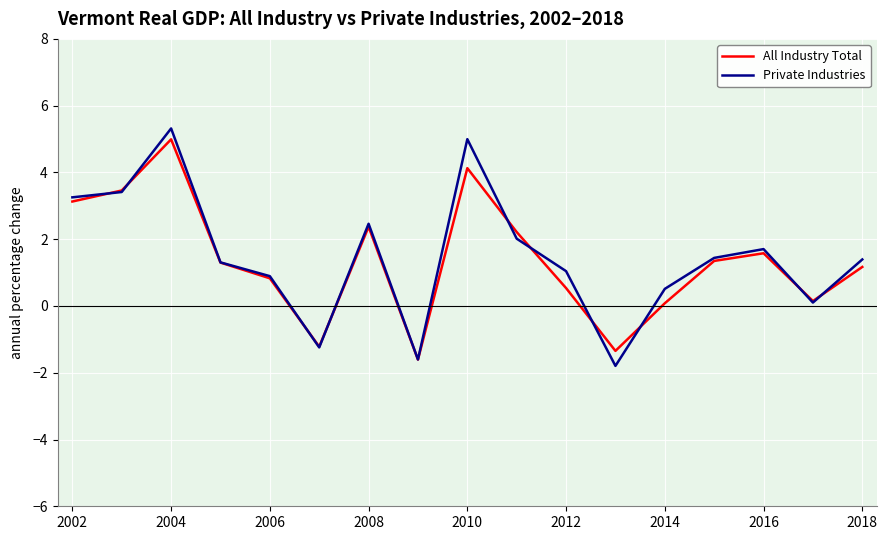

What is the smallest value displayed?

-1.8